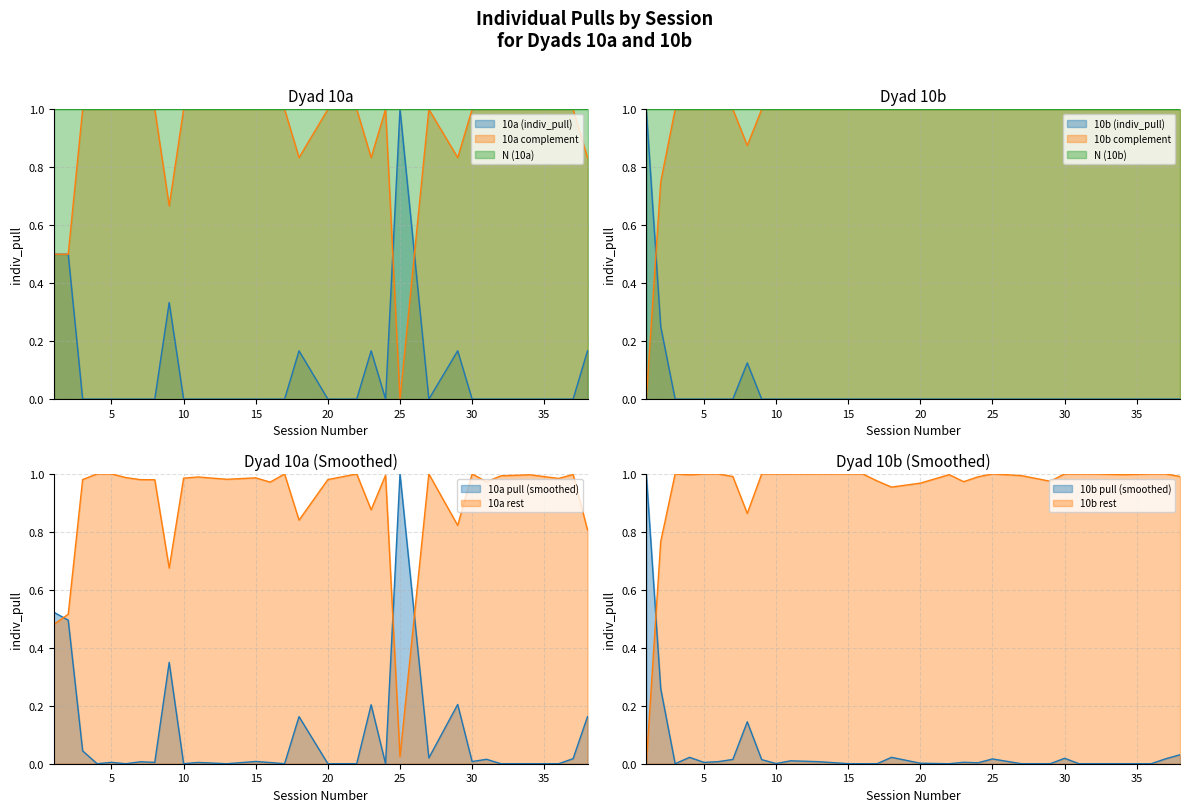

True or false: 10b (indiv_pull) and 10a (indiv_pull) intersect in this chart.

True